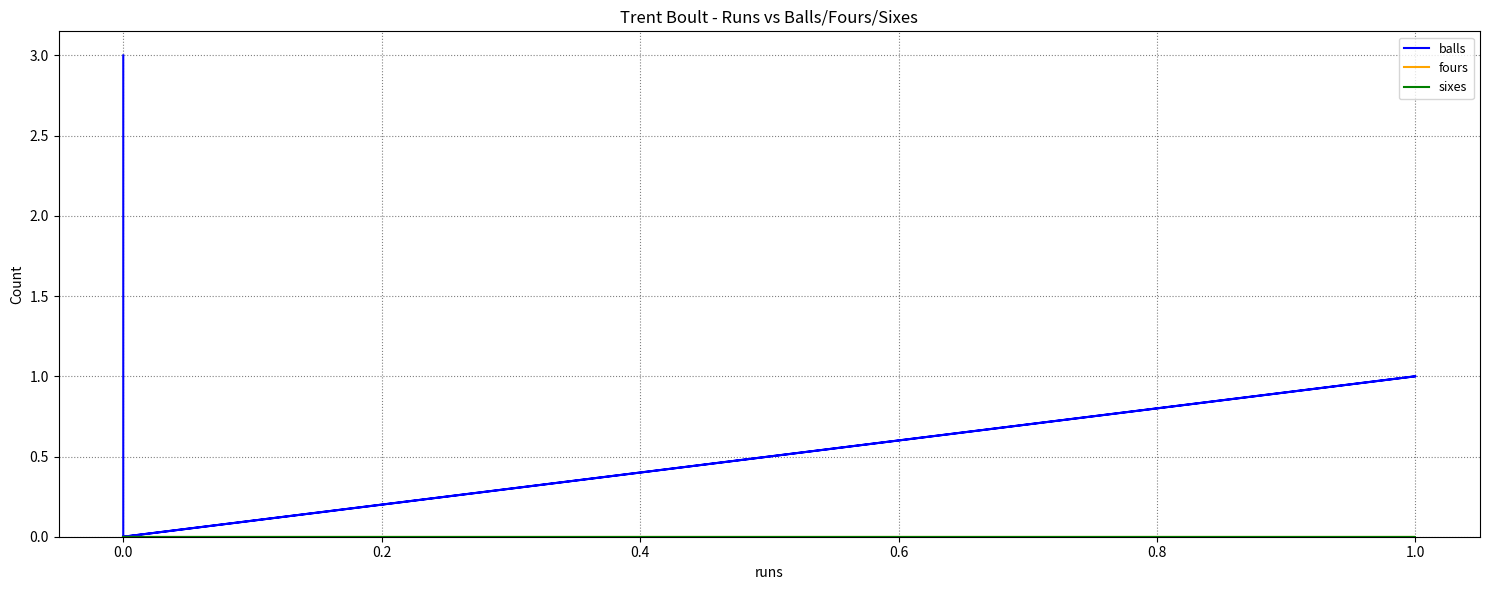

Is the value of sixes at 1.0 greater than the value of balls at 0.0?

No